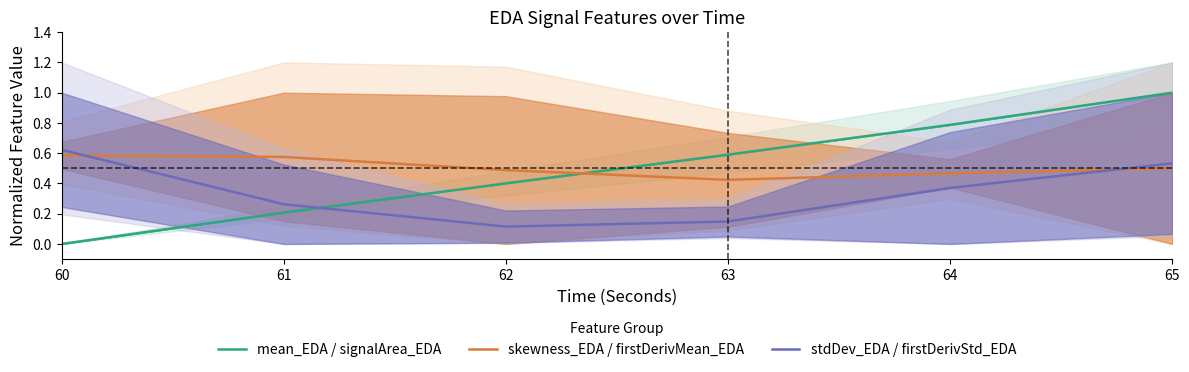

What are all the series names shown in the legend?

mean_EDA / signalArea_EDA, skewness_EDA / firstDerivMean_EDA, stdDev_EDA / firstDerivStd_EDA